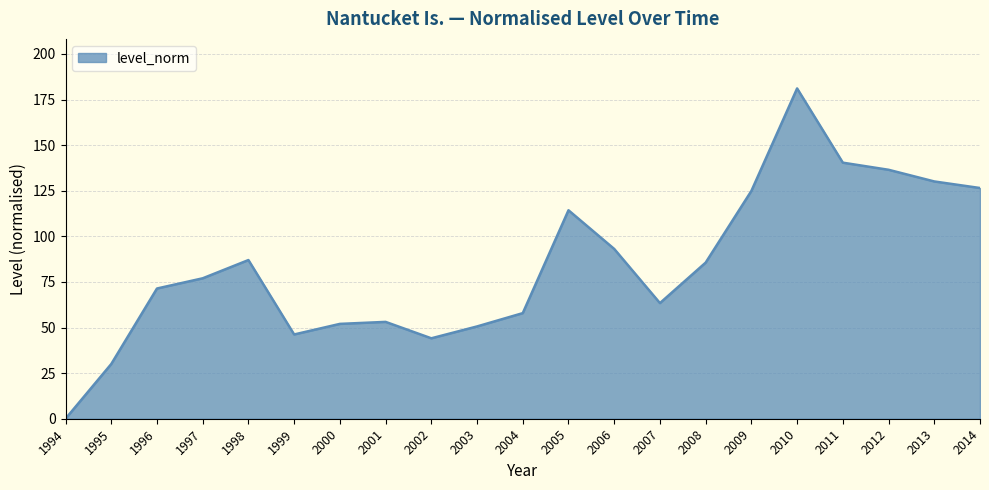

True or false: the data shows 114.3 at 2005.

True